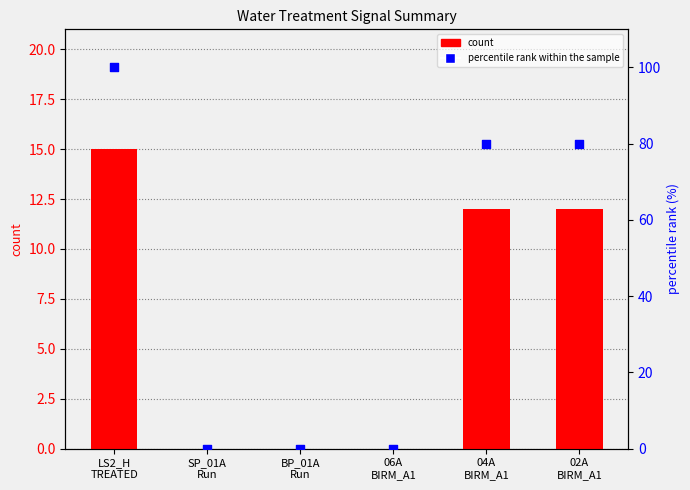

Which series contains the highest Y value?

percentile rank within the sample